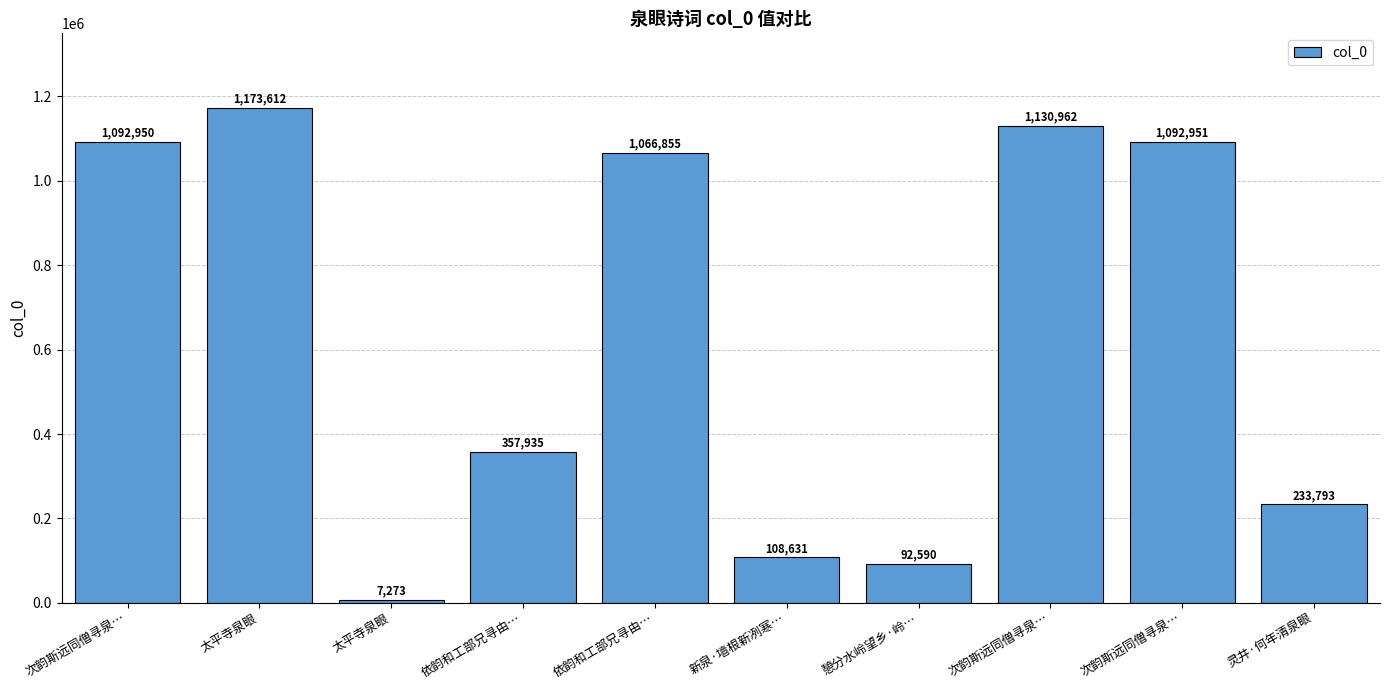

Is it true that the value at 灵井·何年清泉眼 is 152068?

False